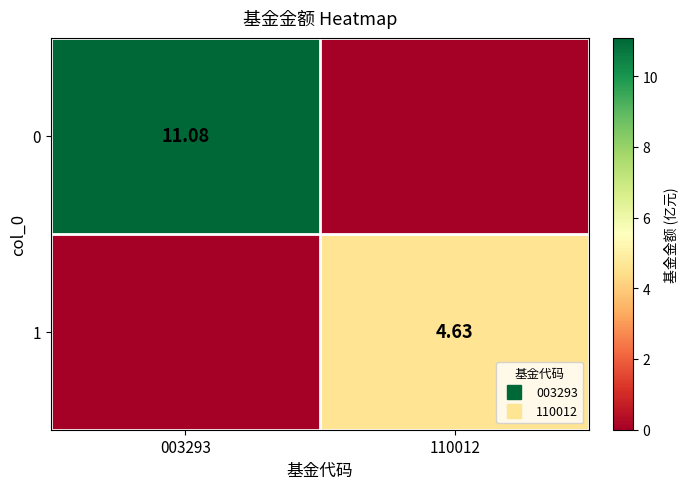

The value of 1 at 003293 is 0.0. True or false?

True